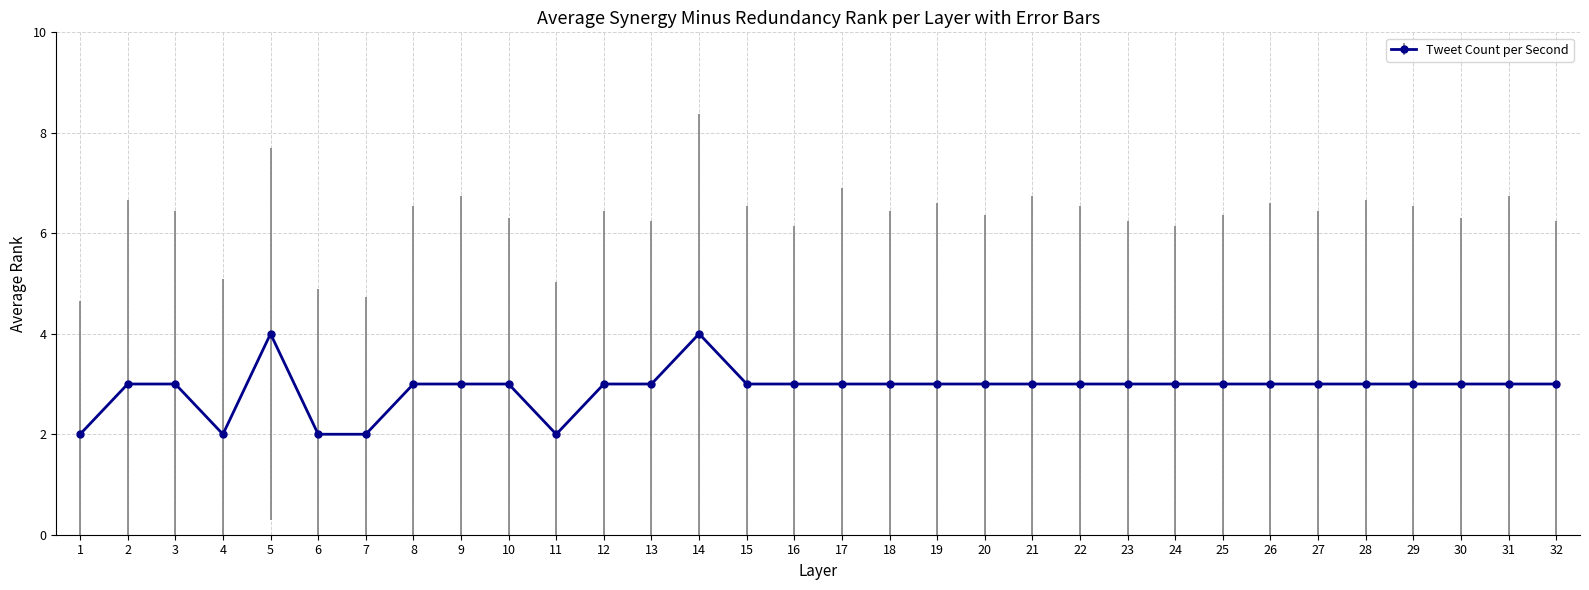

The value at 13 is 3. True or false?

True